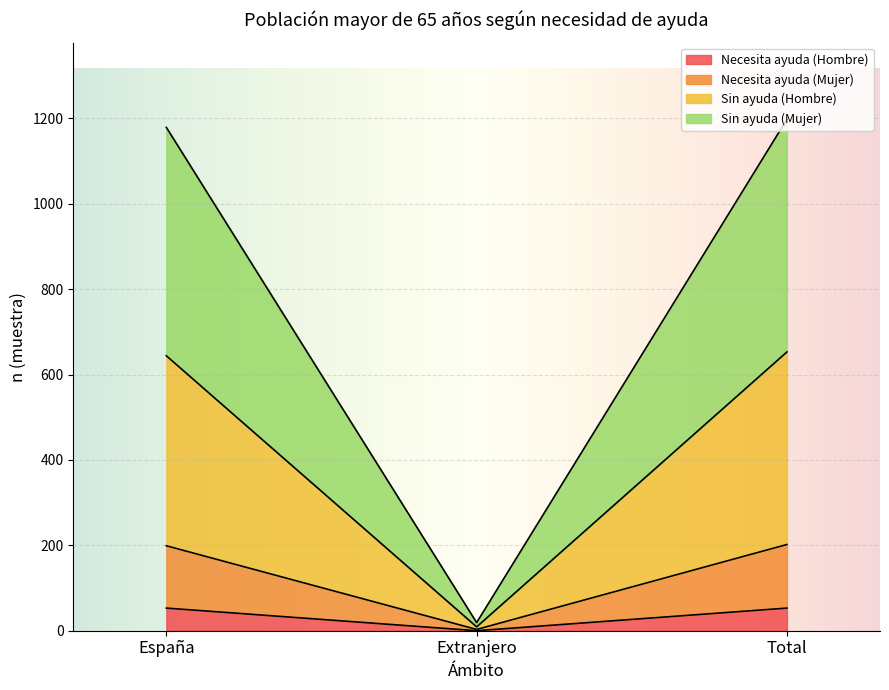

What is the highest value of the Necesita ayuda (Hombre) series?

53